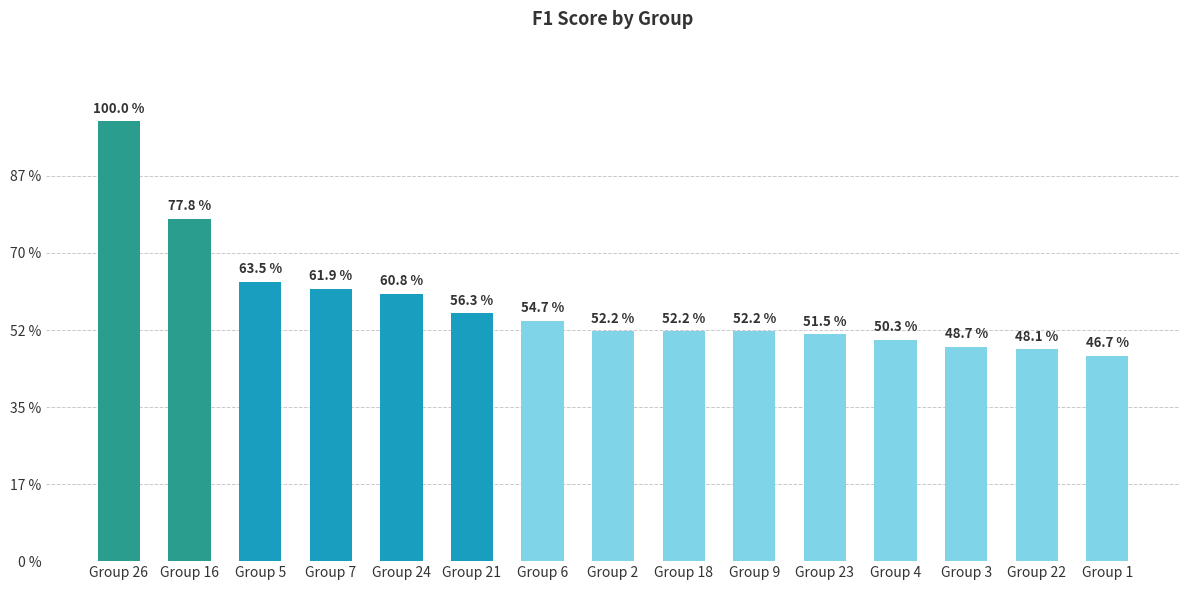

Rank the categories by value from lowest to highest.

Group 1, Group 22, Group 3, Group 4, Group 23, Group 9, Group 2, Group 18, Group 6, Group 21, Group 24, Group 7, Group 5, Group 16, Group 26